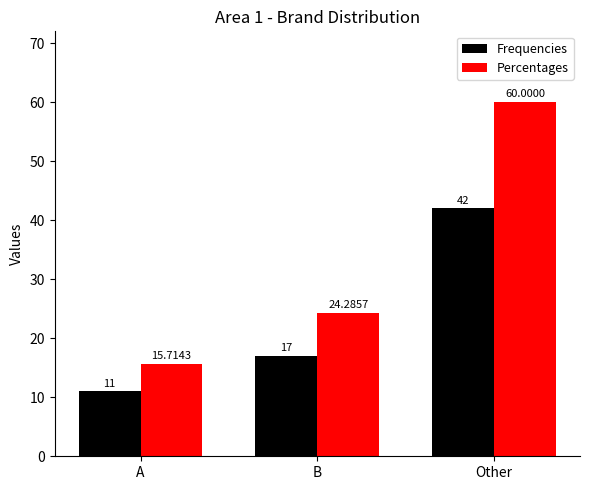

How many bars are there in total?

6